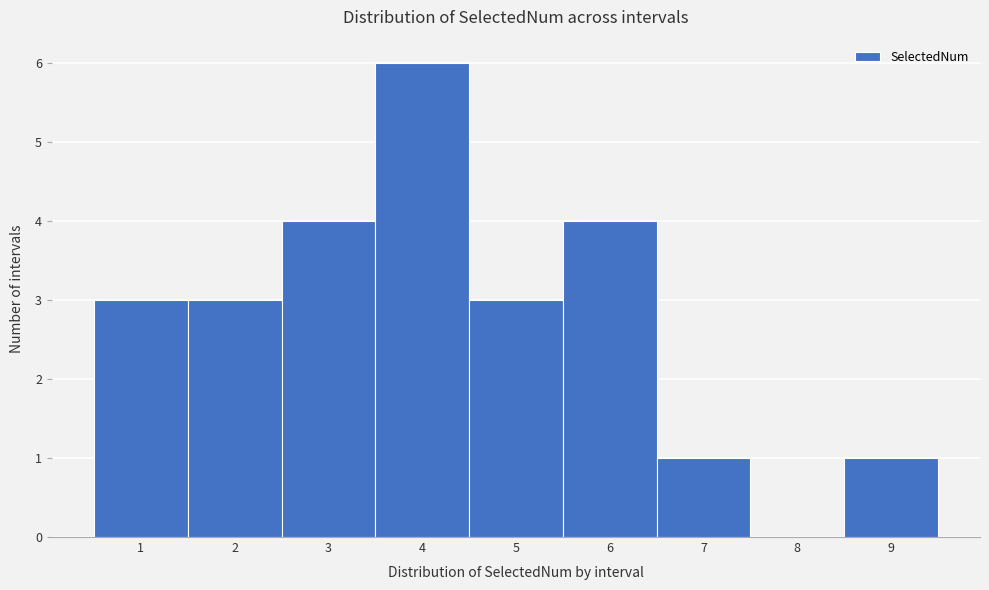

Which range on the x-axis has the tallest bar?

3.5 to 4.5